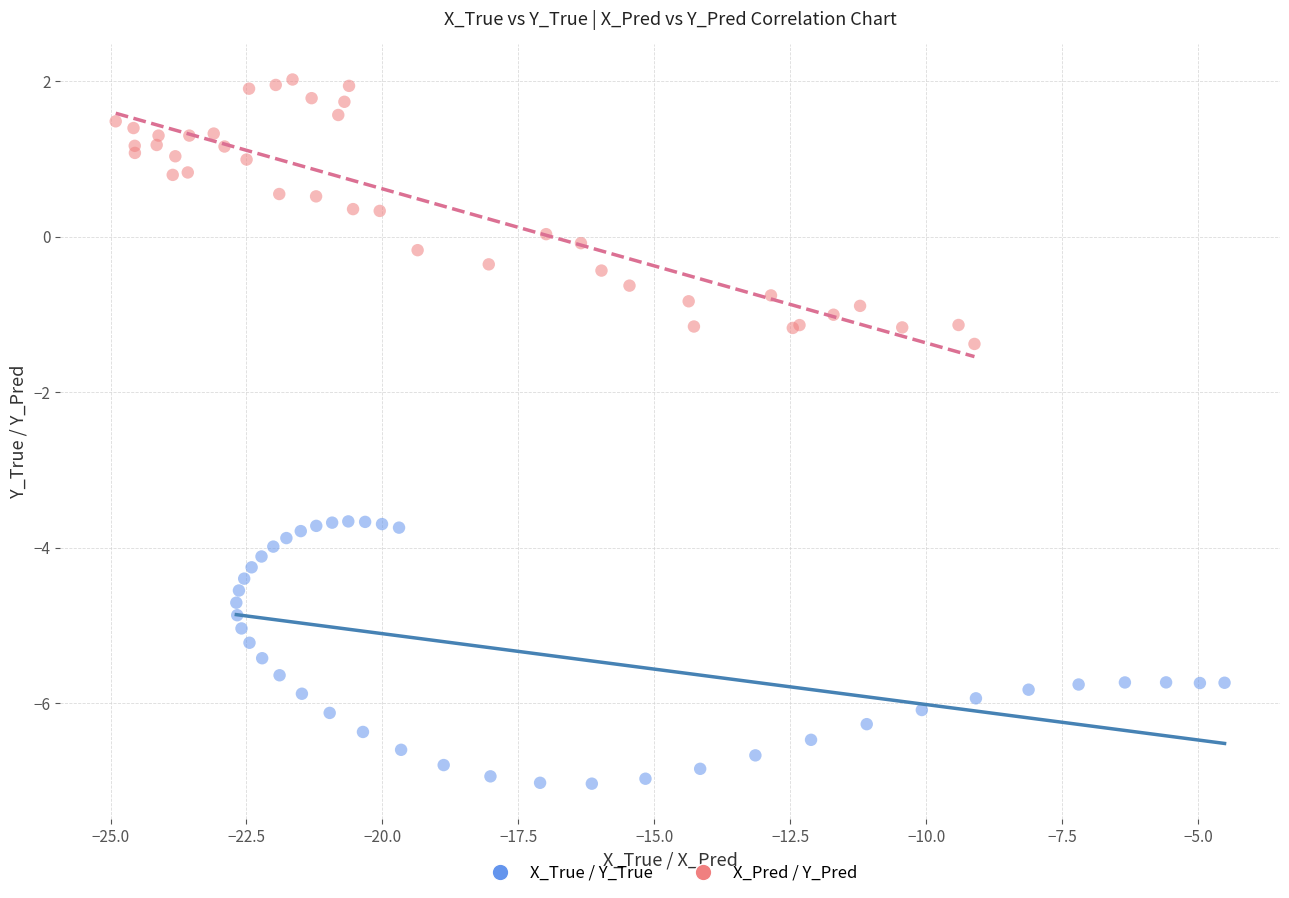

Which series contains the lowest Y value?

X_True / Y_True